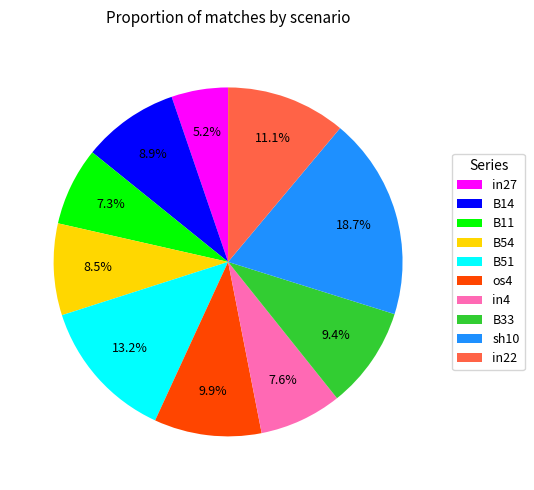

The B54 slice represents 14% of the pie. True or false?

False